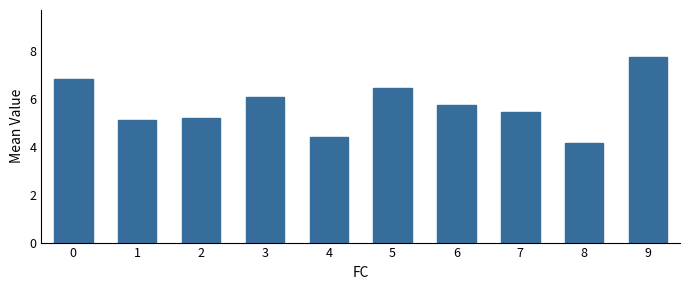

What is the value of the 9th bar from the left?

4.1